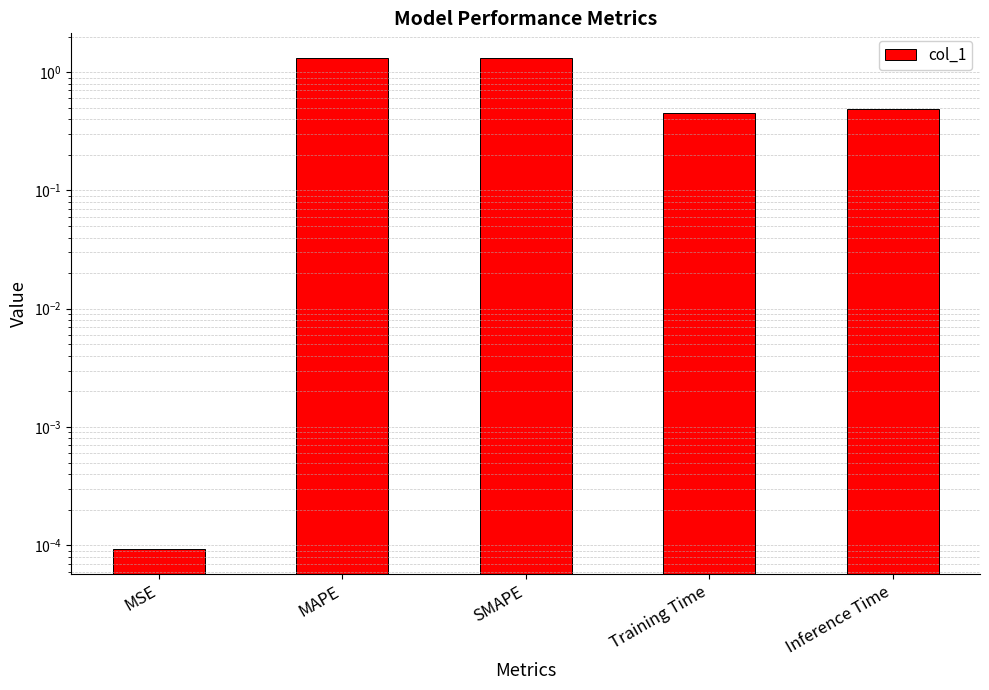

Rank the categories by value from highest to lowest.

SMAPE, MAPE, Inference Time, Training Time, MSE